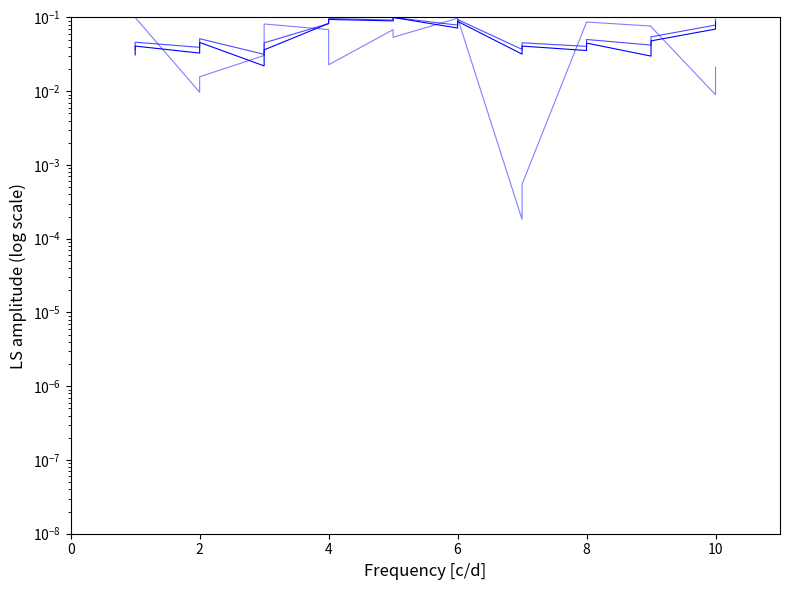

At which category does 编号 reach its first local peak?

2